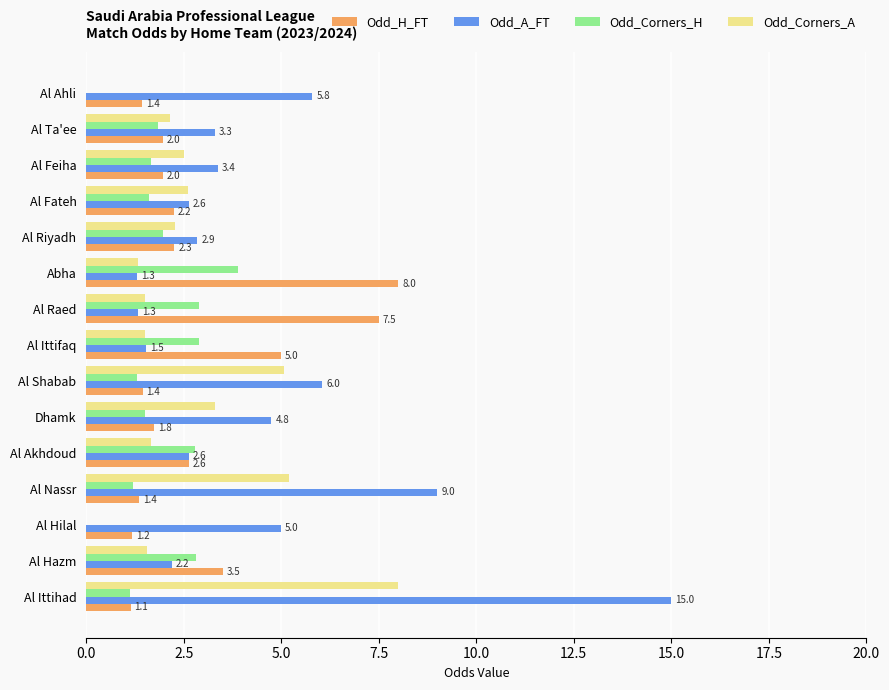

Count the number of data series in this chart.

4